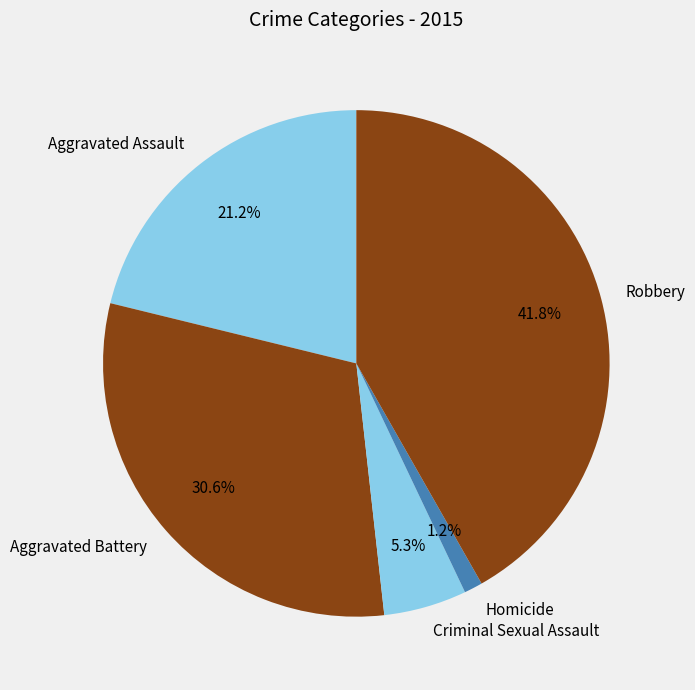

How many segments does this pie chart have?

5